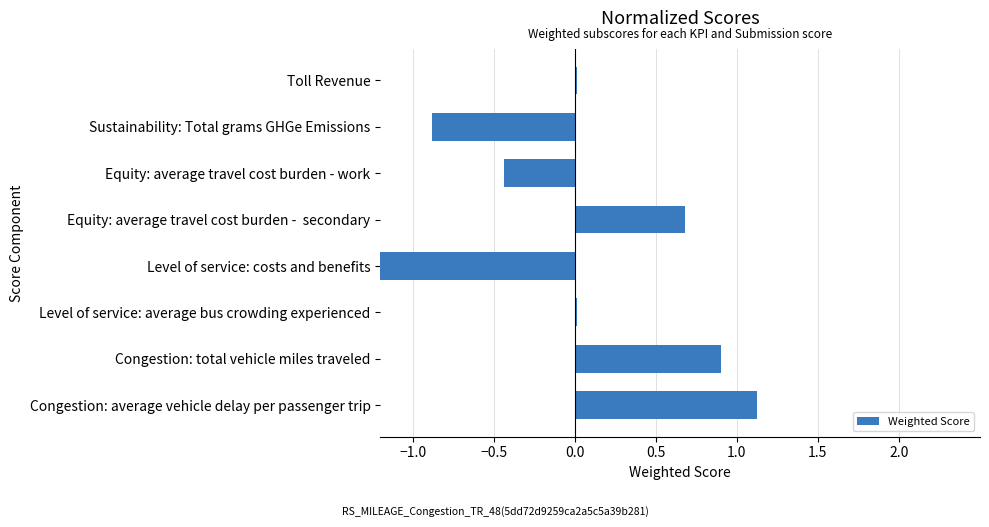

How many categories are shown in the chart?

8